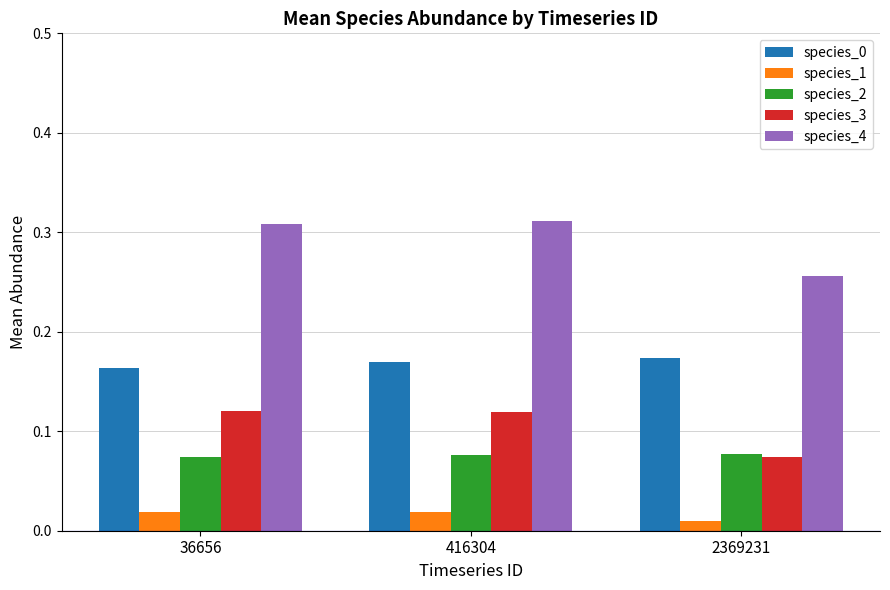

Which series has the largest total across all categories?

species_4